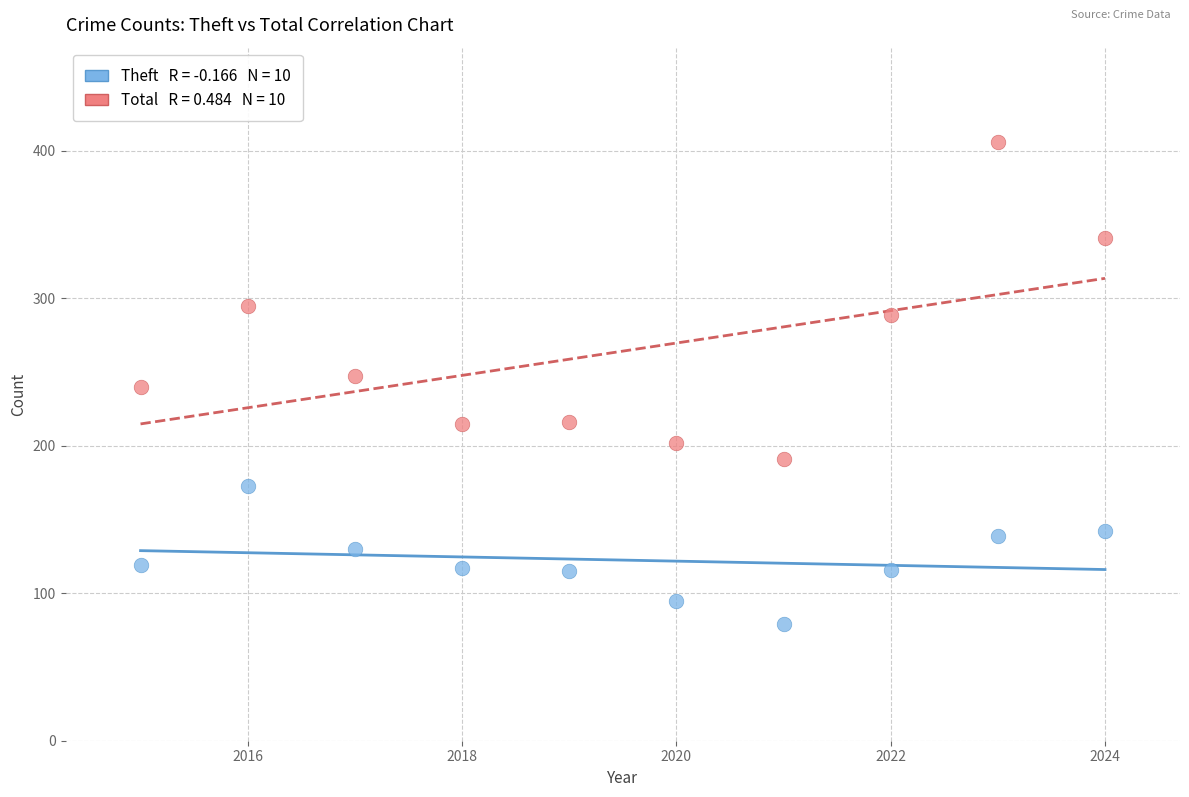

Across all data points, what is the range of X values (max minus min)?

9